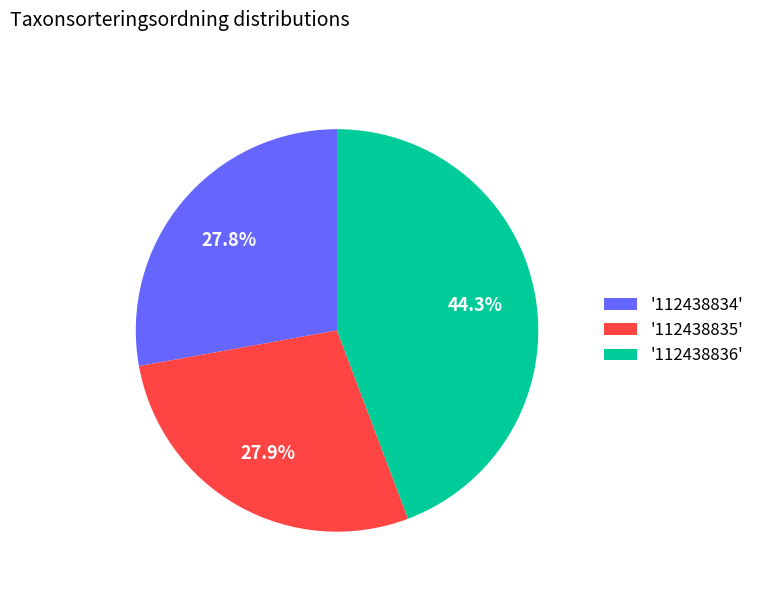

Does any single category account for the majority?

No